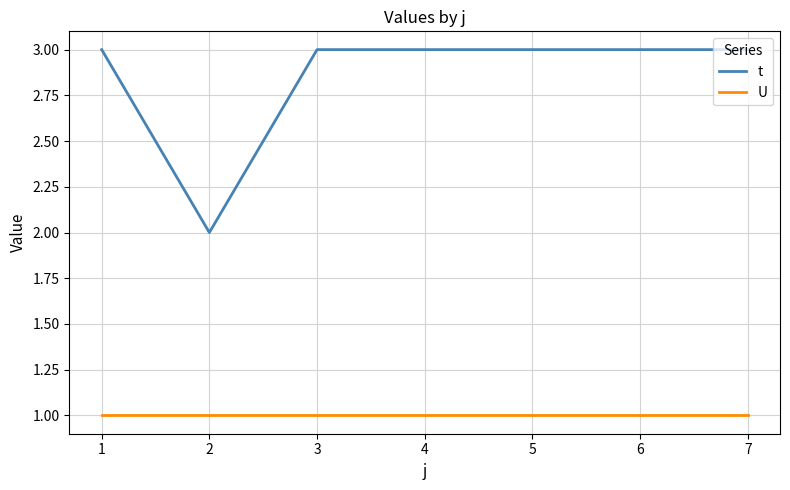

True or false: t has more than 2 interior local peaks.

False